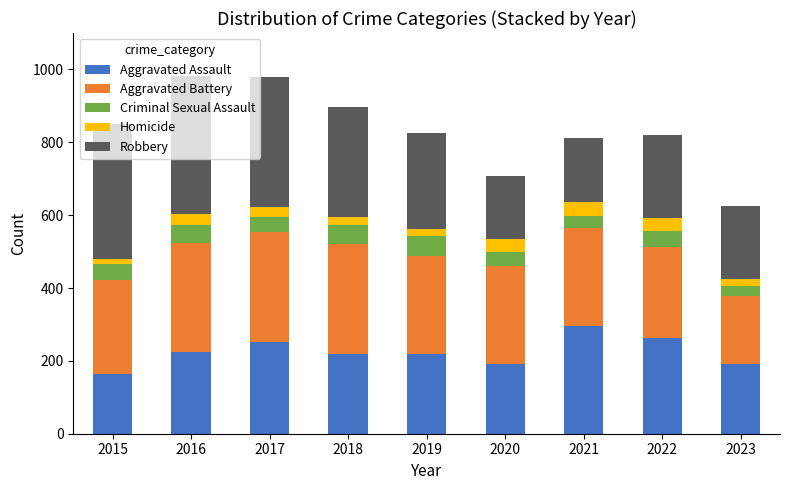

What is the maximum value for Aggravated Assault?

295